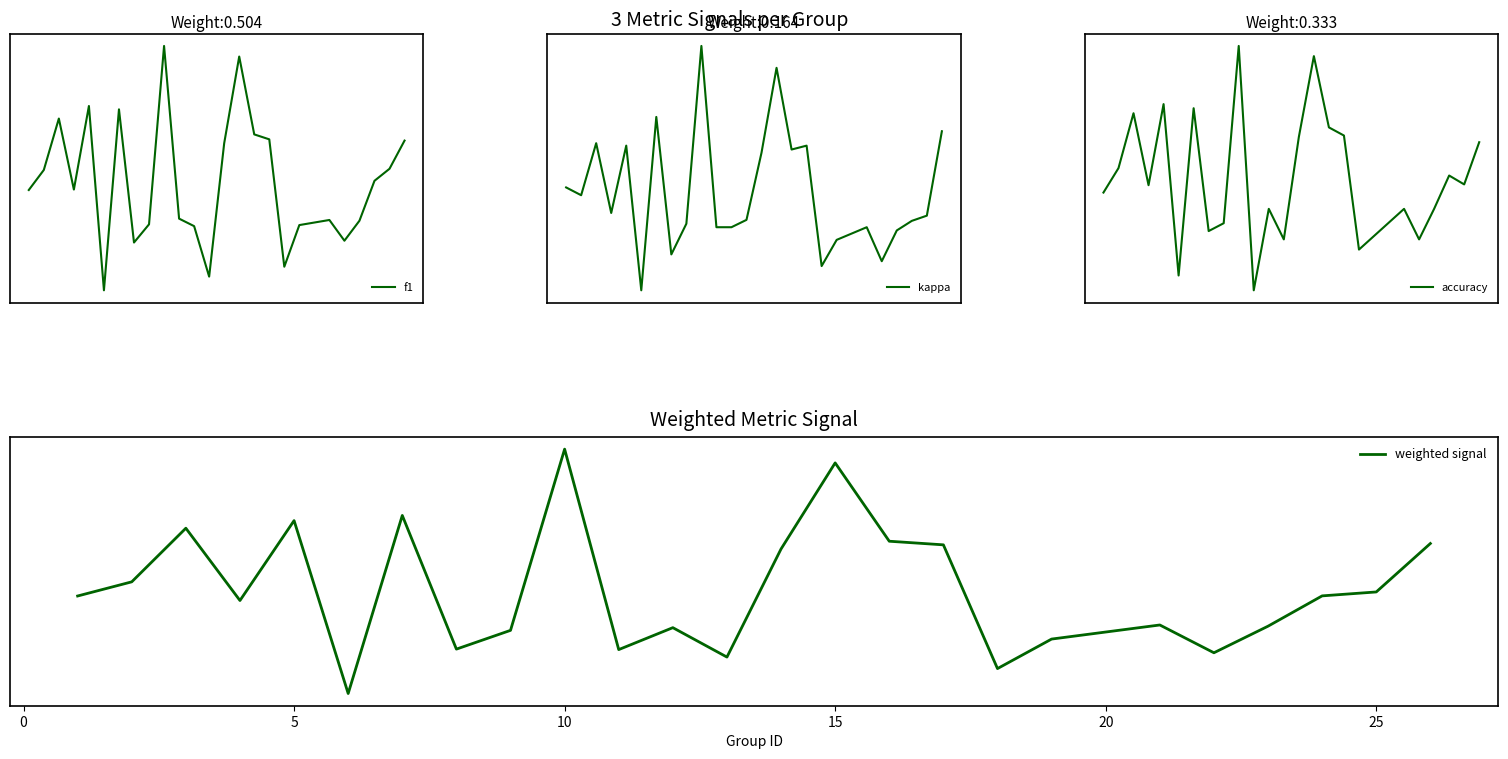

What is the value of the weighted signal point at the 15th from the left?

0.8